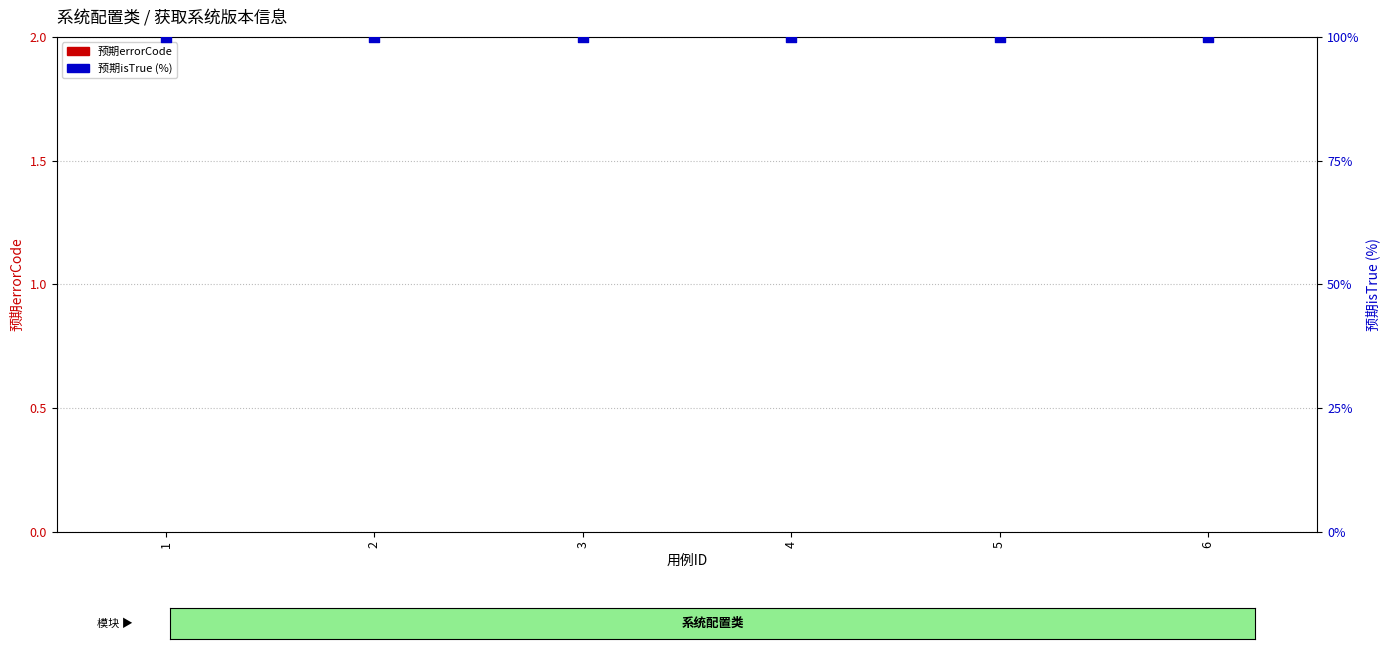

At how many categories does at least one series exceed 46?

6